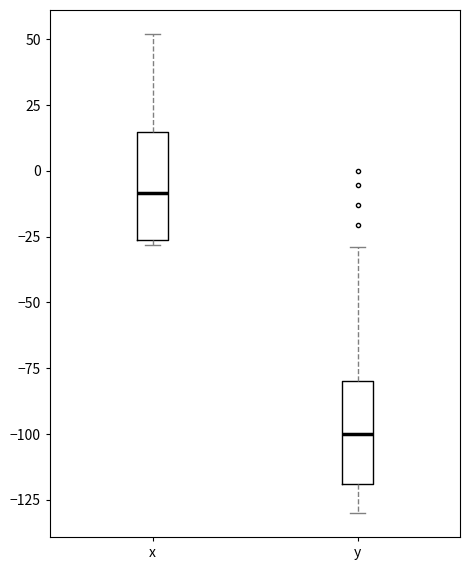

Reading left to right, read every box against the y-axis: the position of its median line, the range the box covers, and the ends of its whiskers. The values are not printed on the chart, so give them approximately, as read against the axis.

x: median -10, box -25 to 15, whiskers -30 to 50
y: median -100, box -120 to -80, whiskers -130 to -30